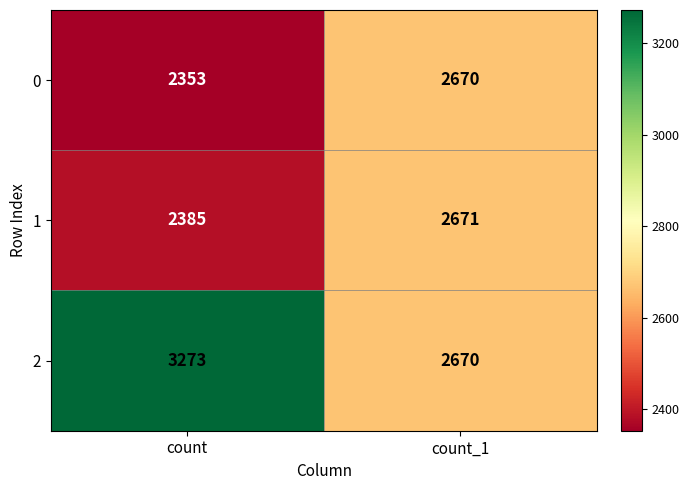

What is the spread (max minus min) of values at count_1?

1